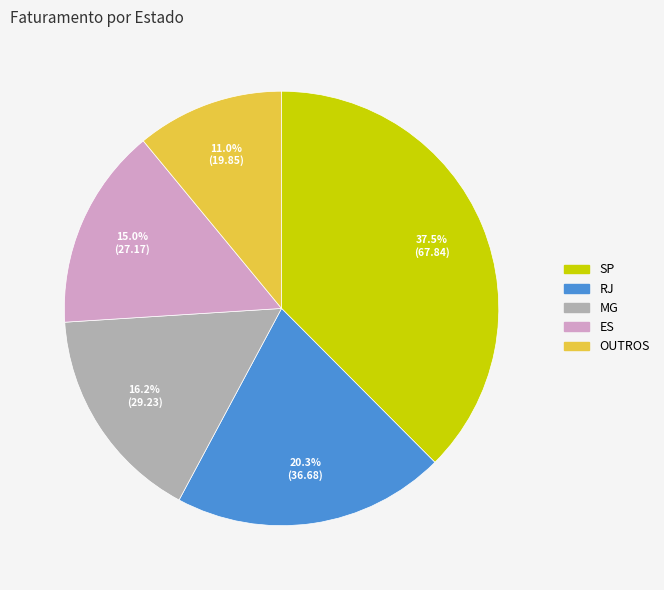

Count the number of slices in the pie.

5